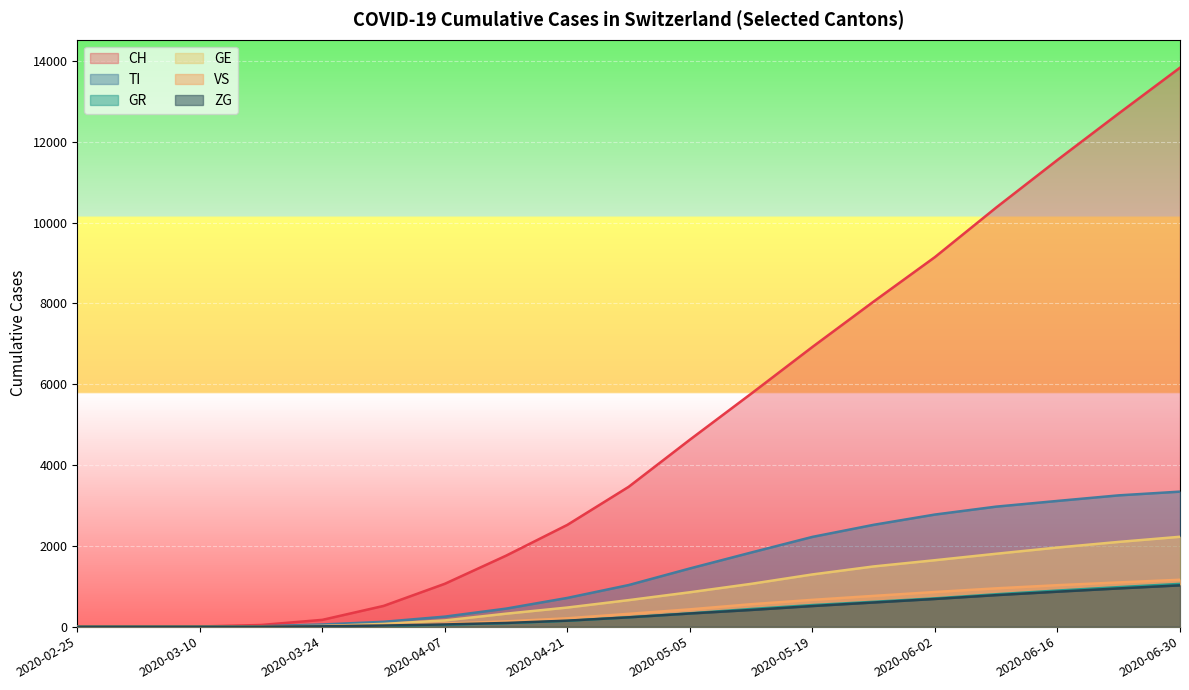

What are all the series names shown in the legend?

CH, TI, GR, GE, VS, ZG